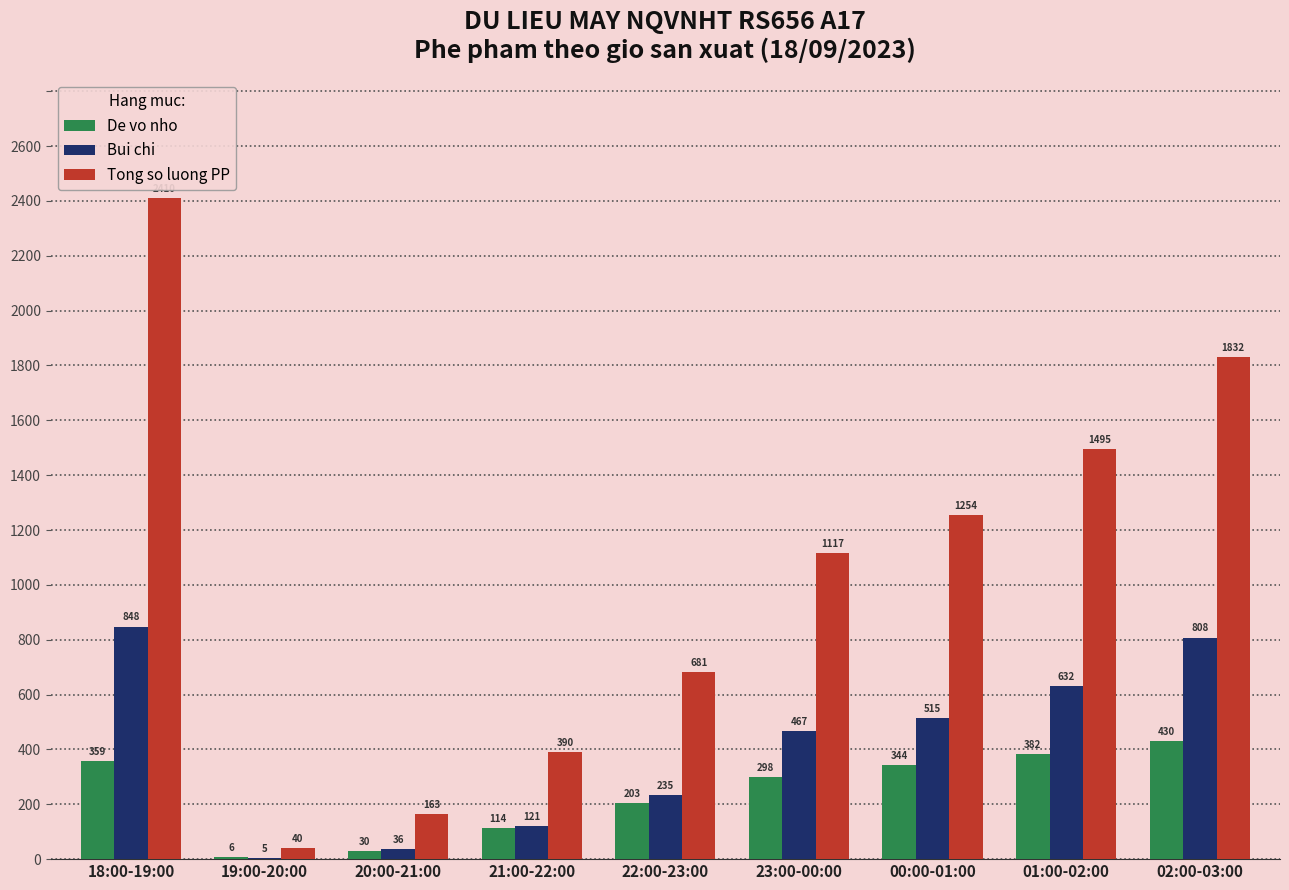

Which category has the highest value in the De vo nho series?

02:00-03:00